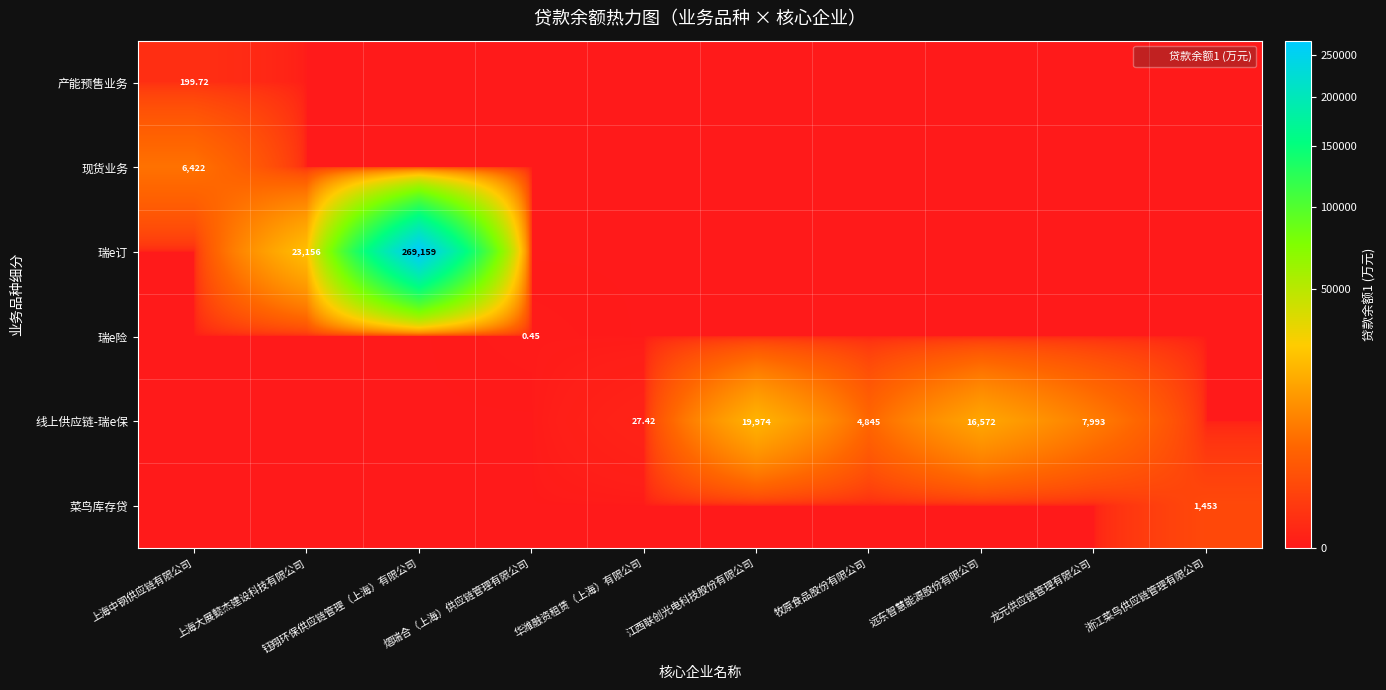

At which label is 菜鸟库存贷 closest to 726?

上海中钢供应链有限公司